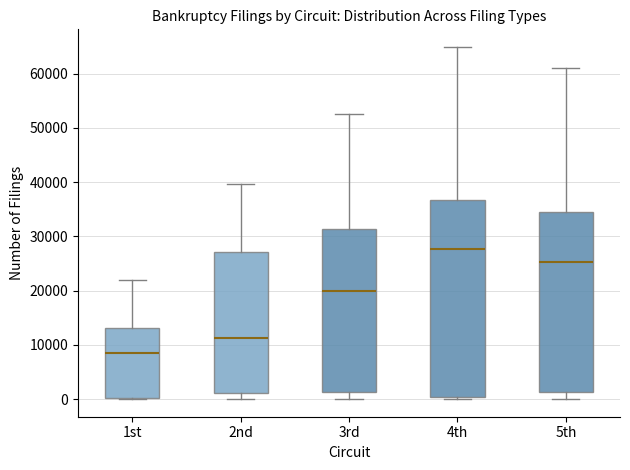

Which box has the highest median line?

4th